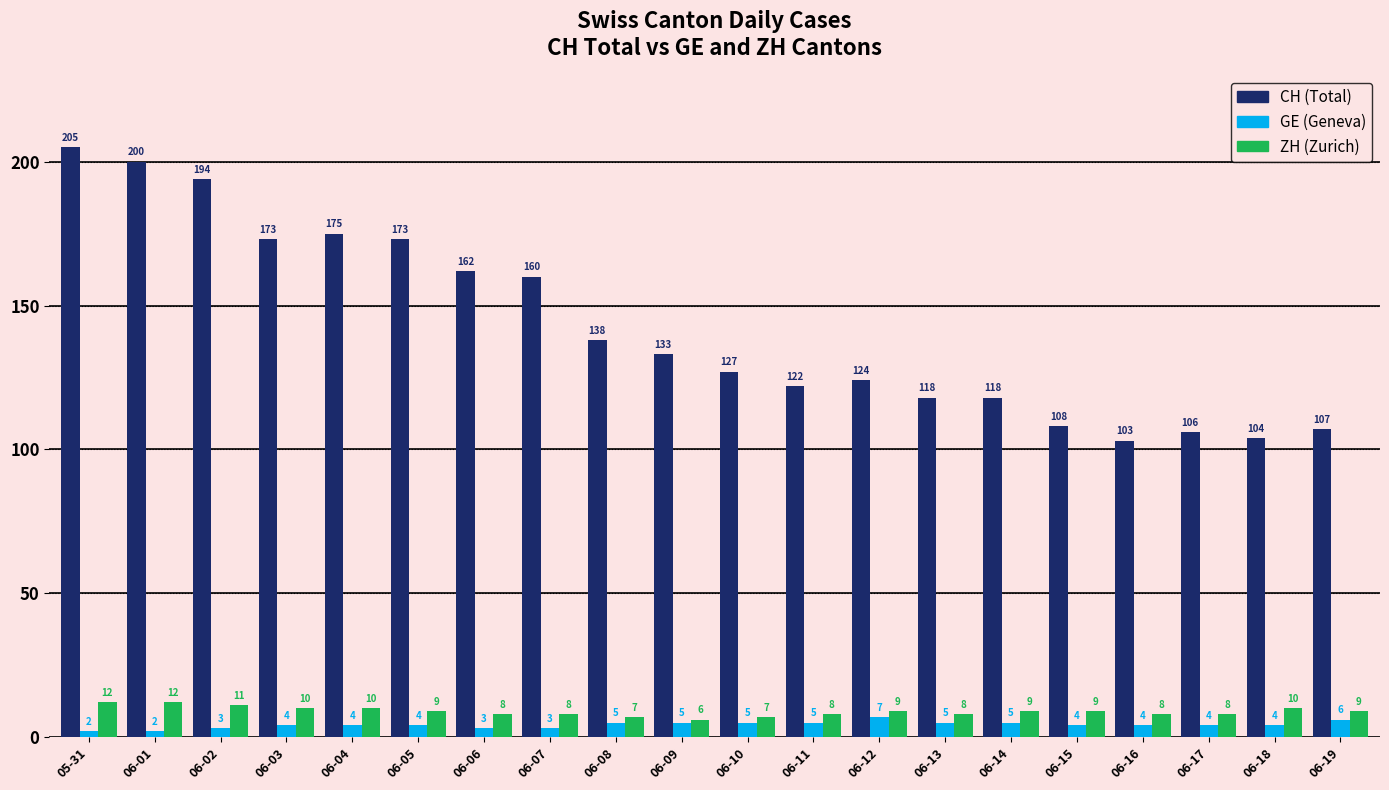

At which category is the sum across all series the highest?

05-31